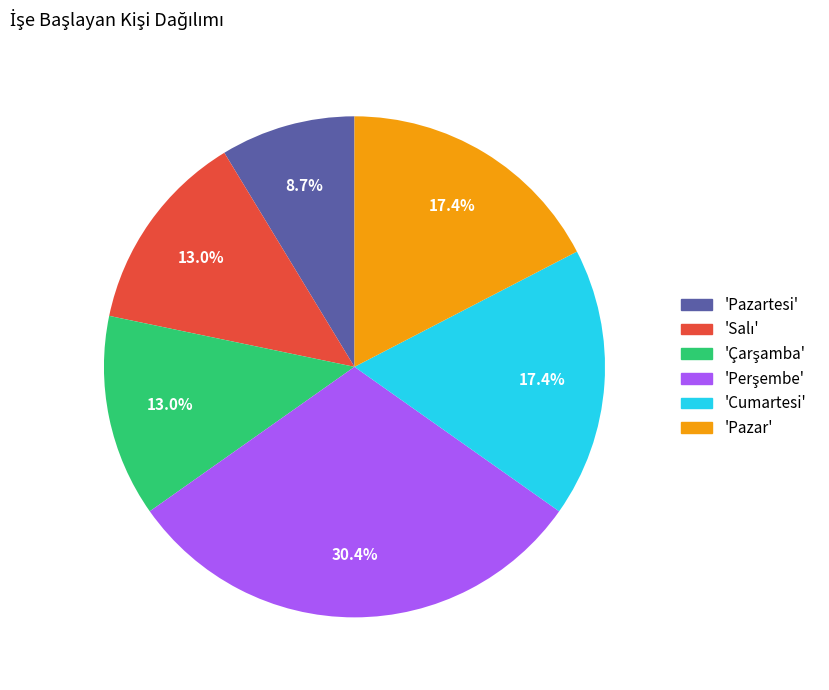

What percentage is NOT represented by 'Pazartesi'?

91.3%